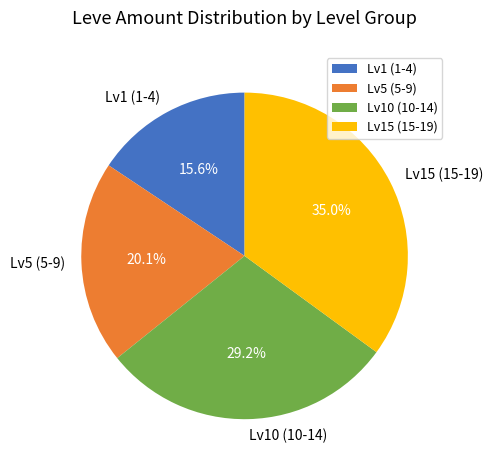

Is there any slice that represents more than half of the pie?

No